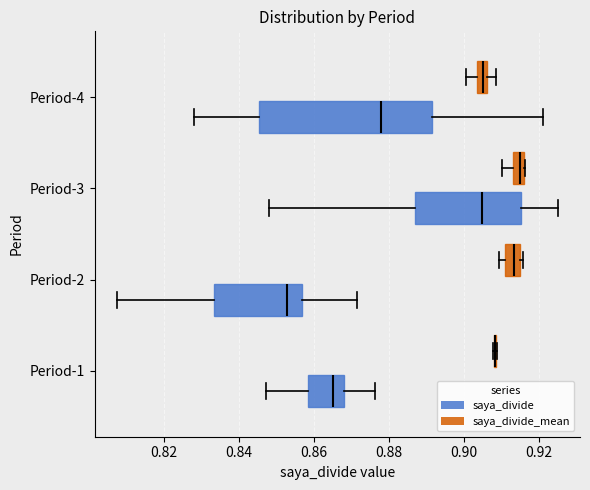

Which box is the widest, from its left edge to its right edge?

Period-4 (saya_divide)